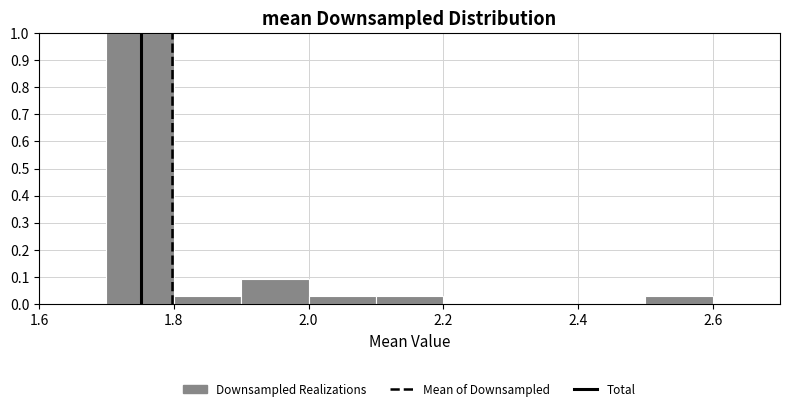

Which range on the x-axis has the tallest bar?

1.7 to 1.8